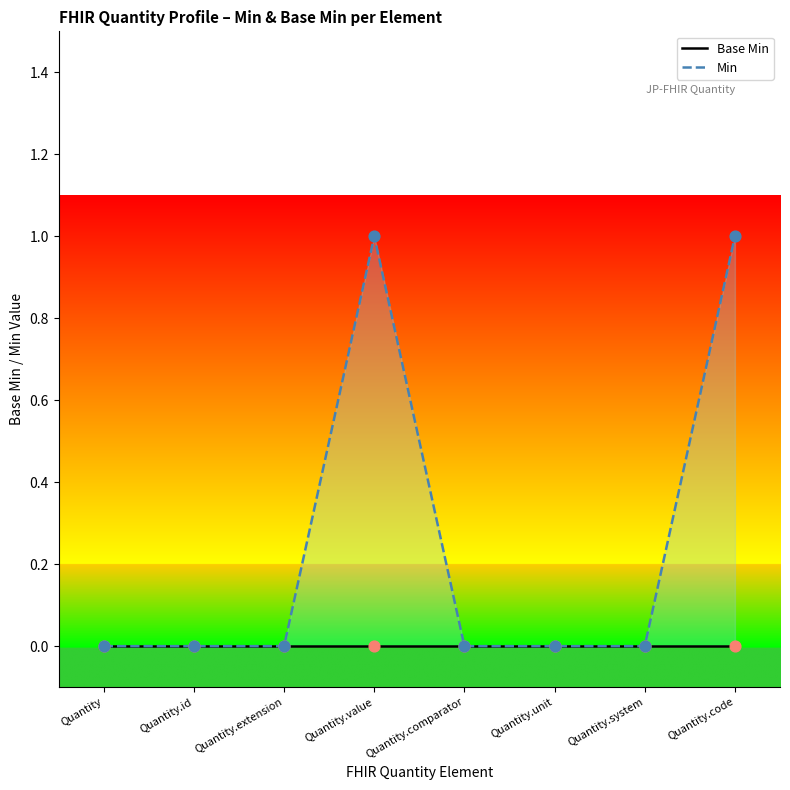

At how many categories does at least one series exceed 0?

2